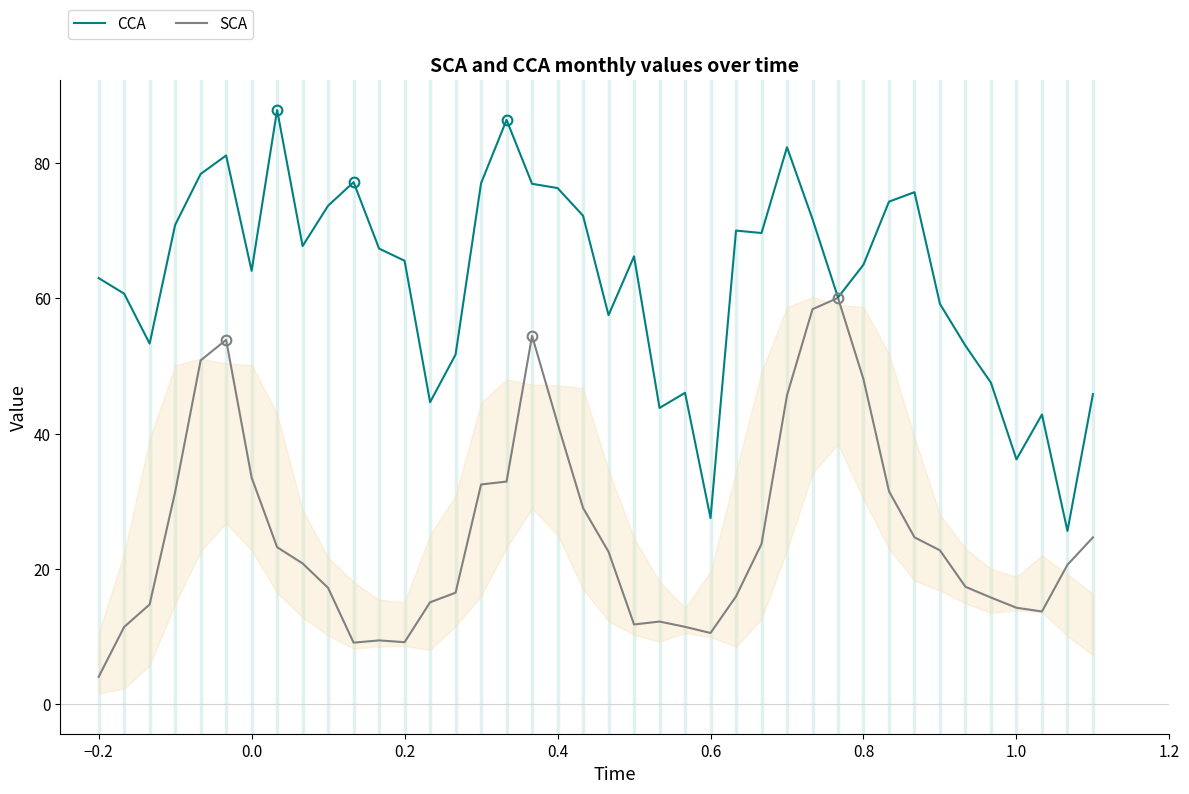

What is the highest value of the CCA series?

87.9